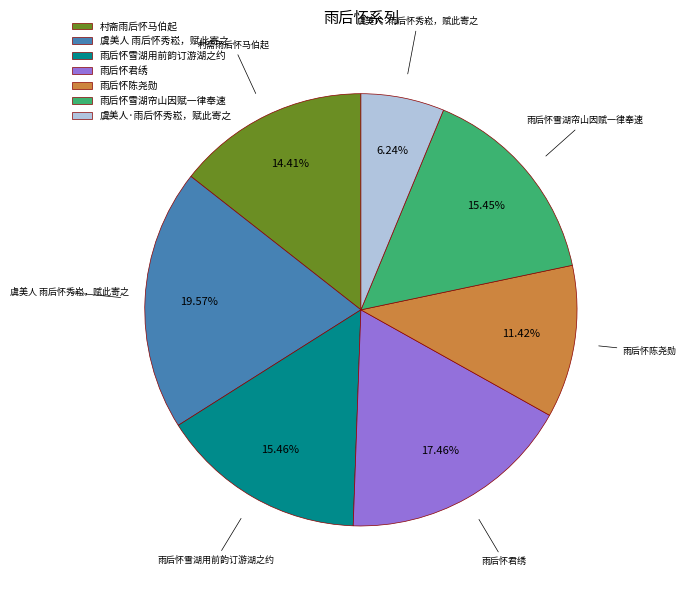

What is the ratio of the value at 雨后怀君绣 to the value at 村斋雨后怀马伯起?

1.2